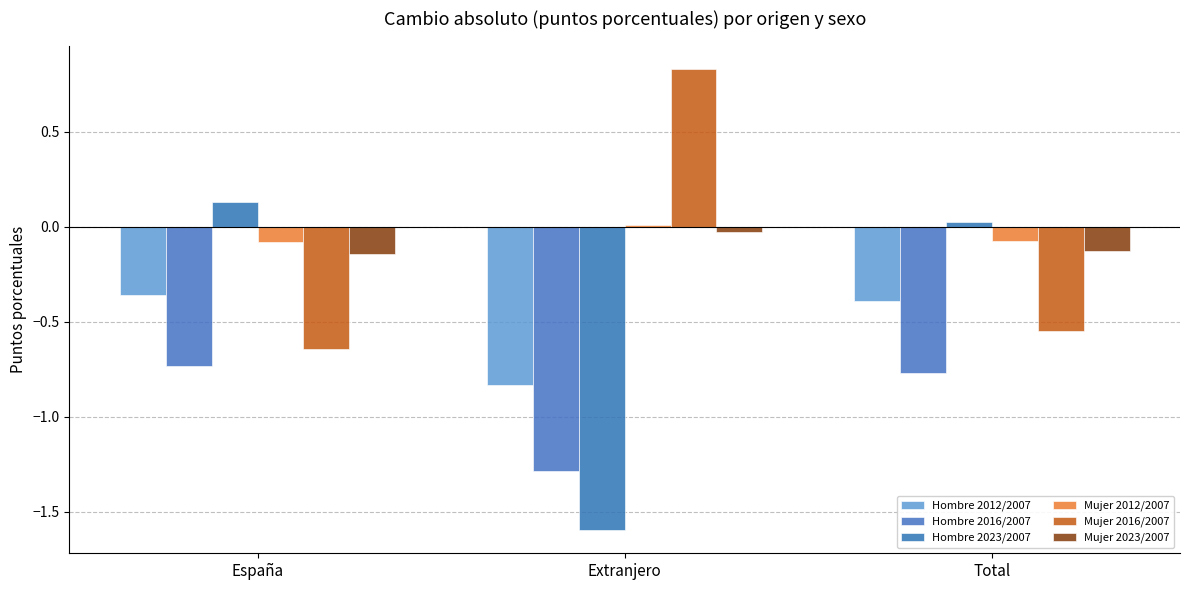

Rank the series by their maximum value, from lowest to highest.

Hombre 2016/2007, Hombre 2012/2007, Mujer 2023/2007, Mujer 2012/2007, Hombre 2023/2007, Mujer 2016/2007